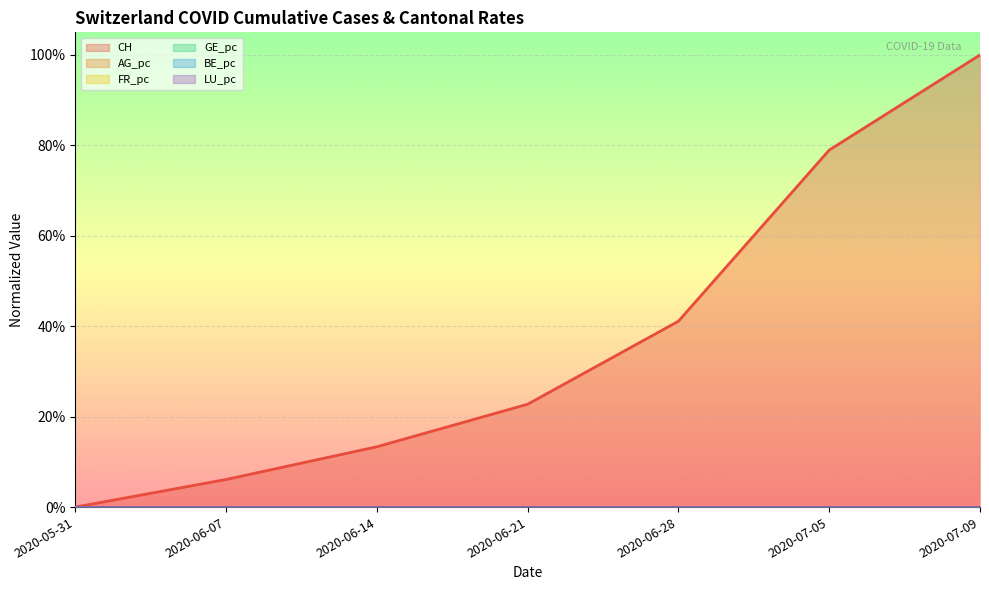

At which label does BE_pc reach its peak?

2020-07-09